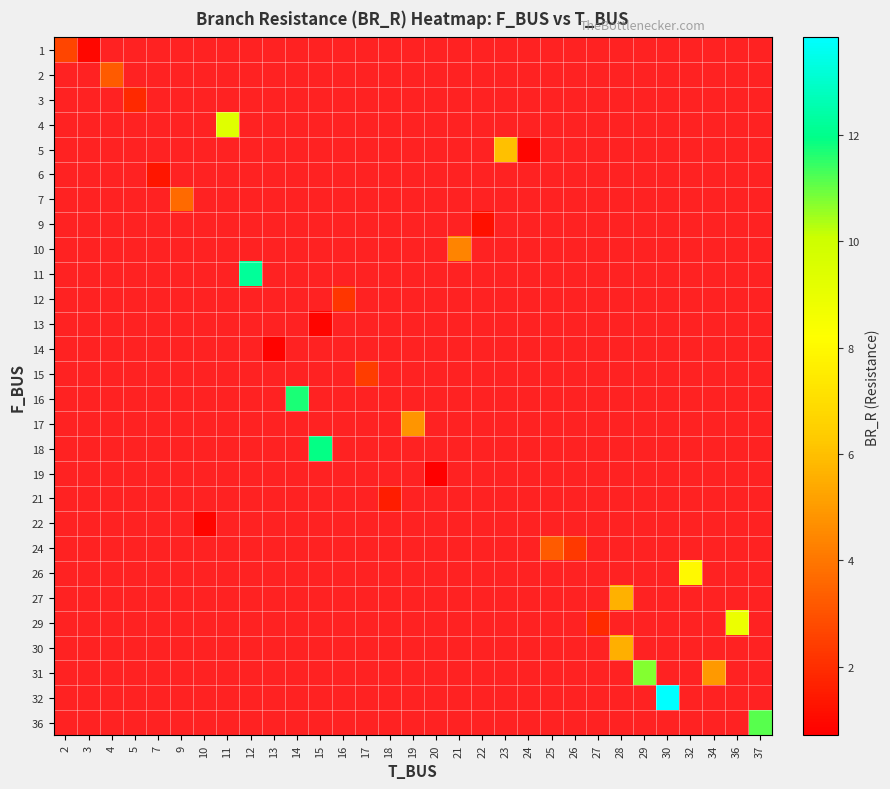

Which has a higher value, 24 or 11?

11